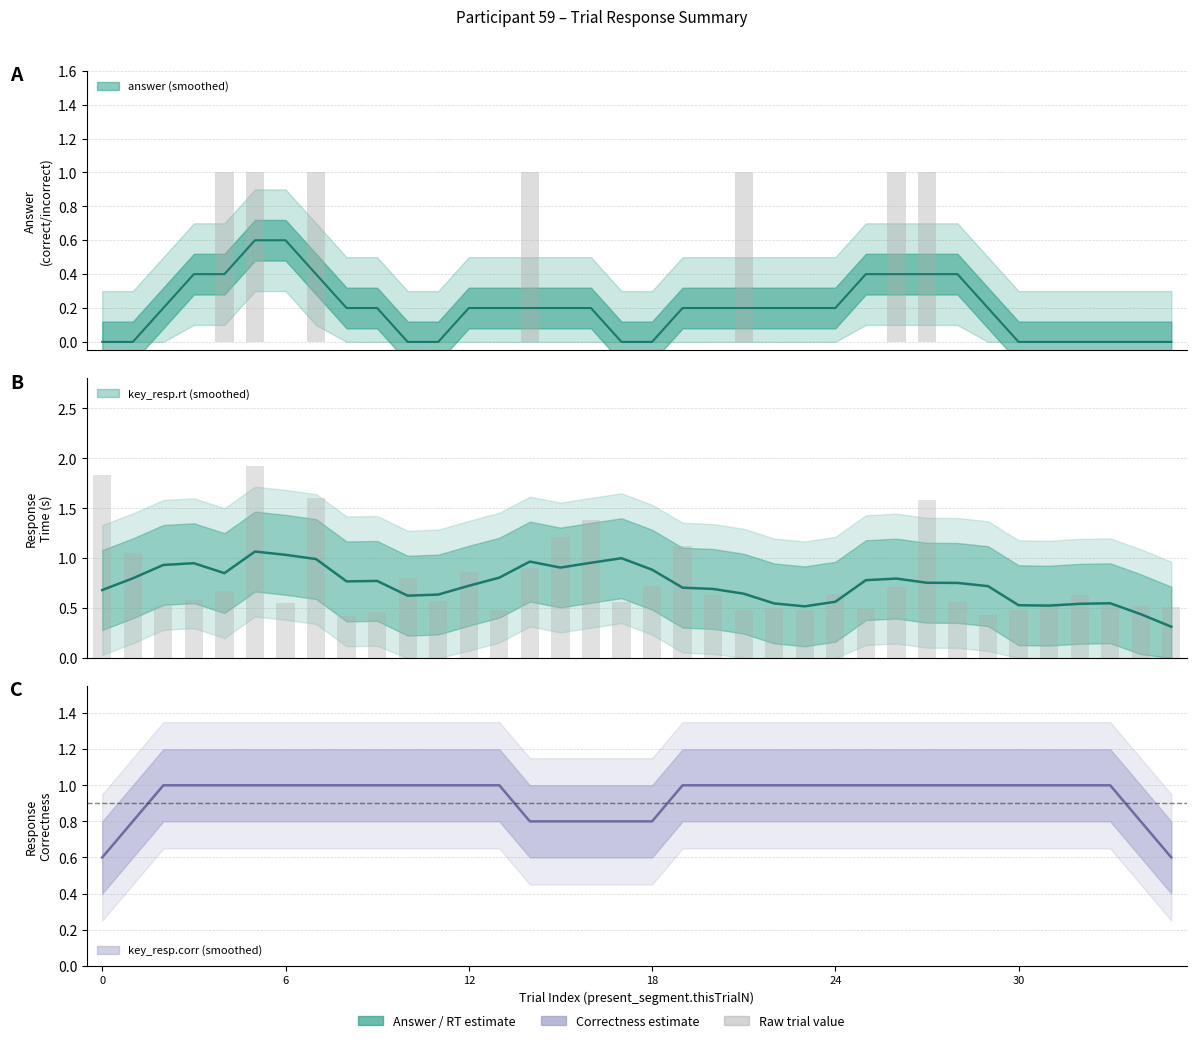

Reading left to right, what are all the values shown in this chart?

answer: 0.0	0.0	0.0	0.0	1.0	1.0	0.0	1.0	0.0	0.0	0.0	0.0	0.0	0.0	1.0	0.0	0.0	0.0	0.0	0.0	0.0	1.0	0.0	0.0	0.0	0.0	1.0	1.0	0.0	0.0	0.0	0.0	0.0	0.0	0.0	0.0
key_resp.rt: 1.8	1.0	0.5	0.6	0.7	1.9	0.6	1.6	0.4	0.5	0.8	0.6	0.9	0.5	0.9	1.2	1.4	0.6	0.7	1.1	0.6	0.5	0.5	0.5	0.6	0.5	0.7	1.6	0.6	0.4	0.5	0.5	0.6	0.5	0.5	0.5